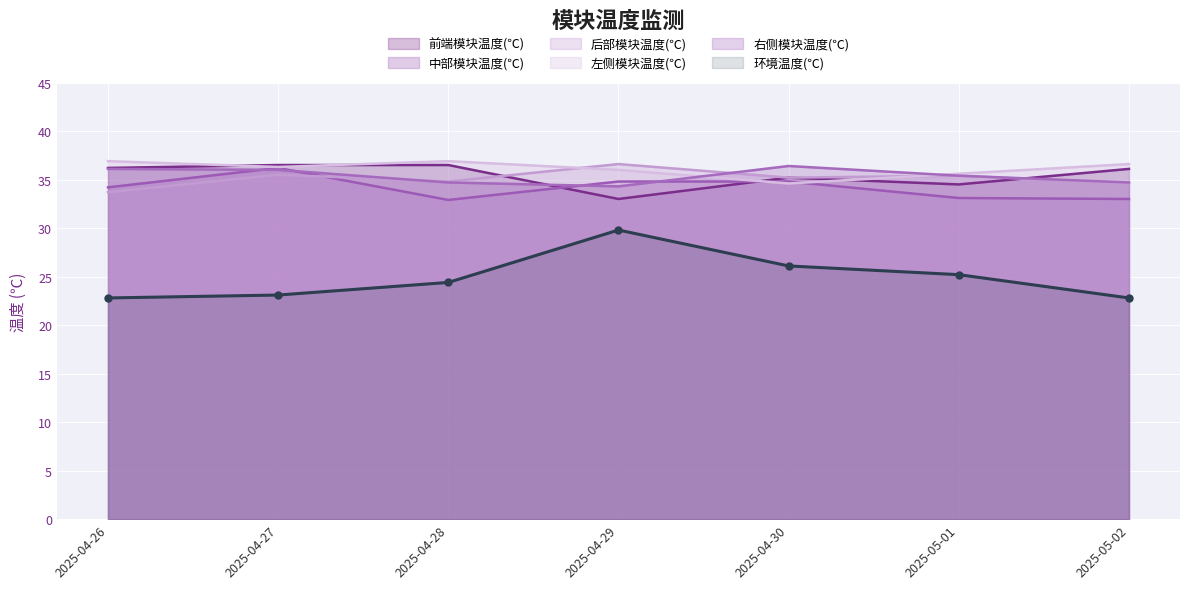

Which series changed the most between 2025-04-29 and 2025-05-02?

环境温度(℃)